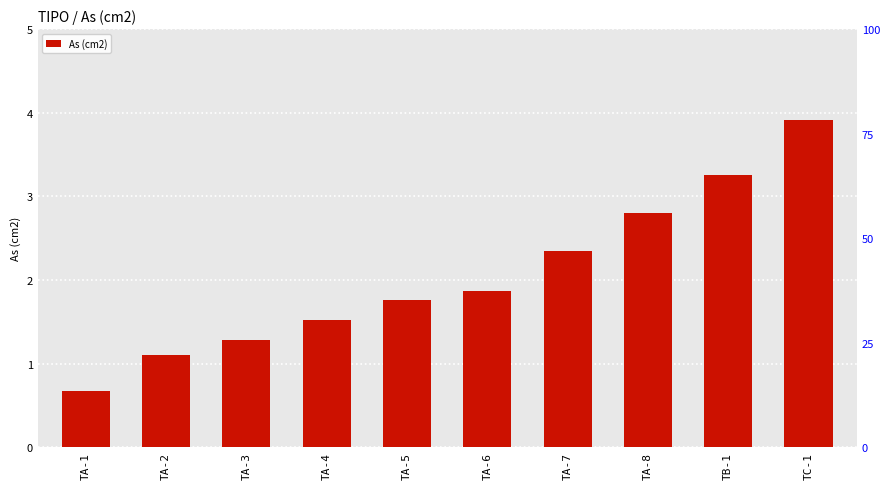

What is the sum of all values?

20.5